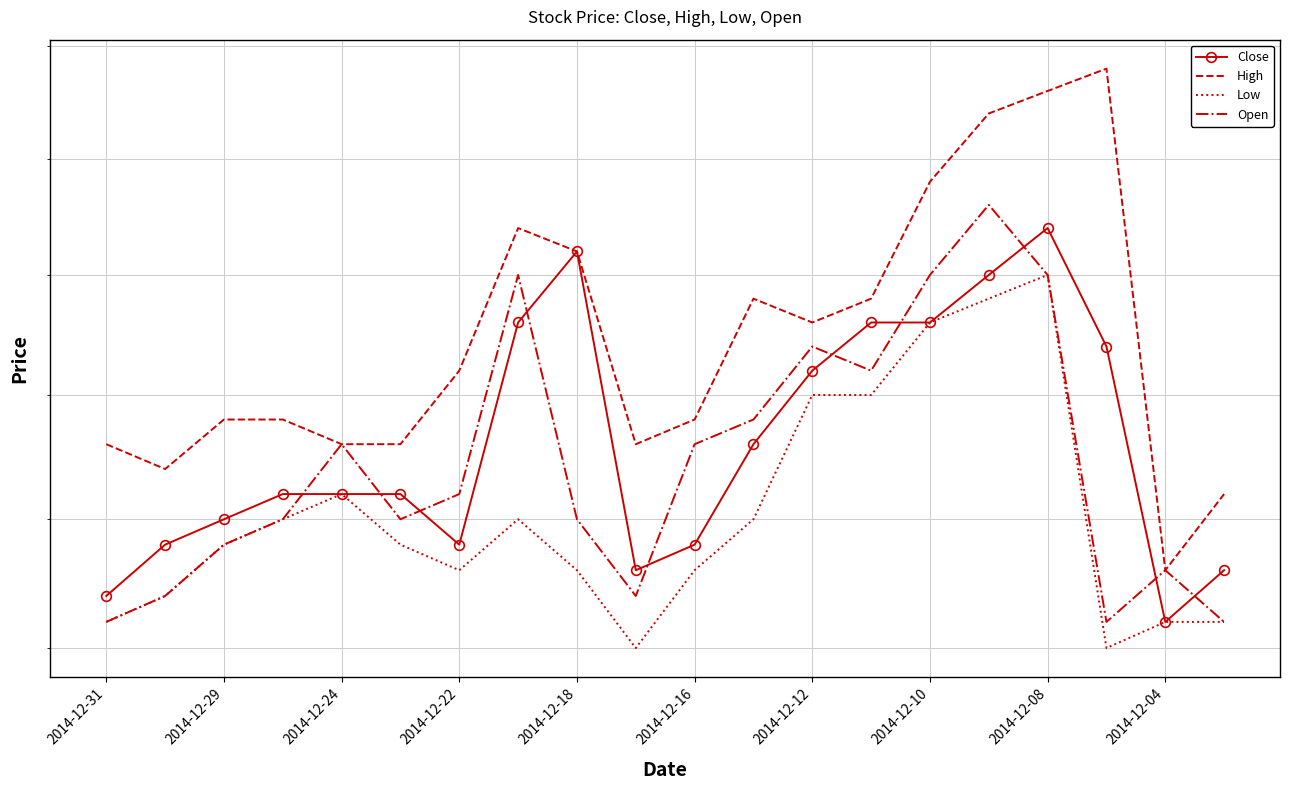

How many interior local peaks does the Low series have?

3